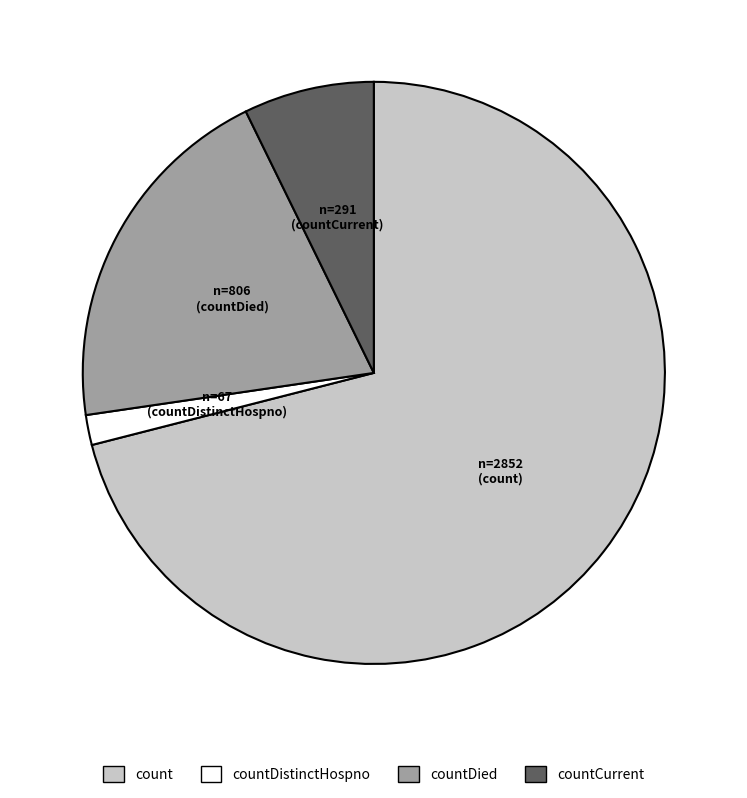

Does any single category account for the majority?

Yes